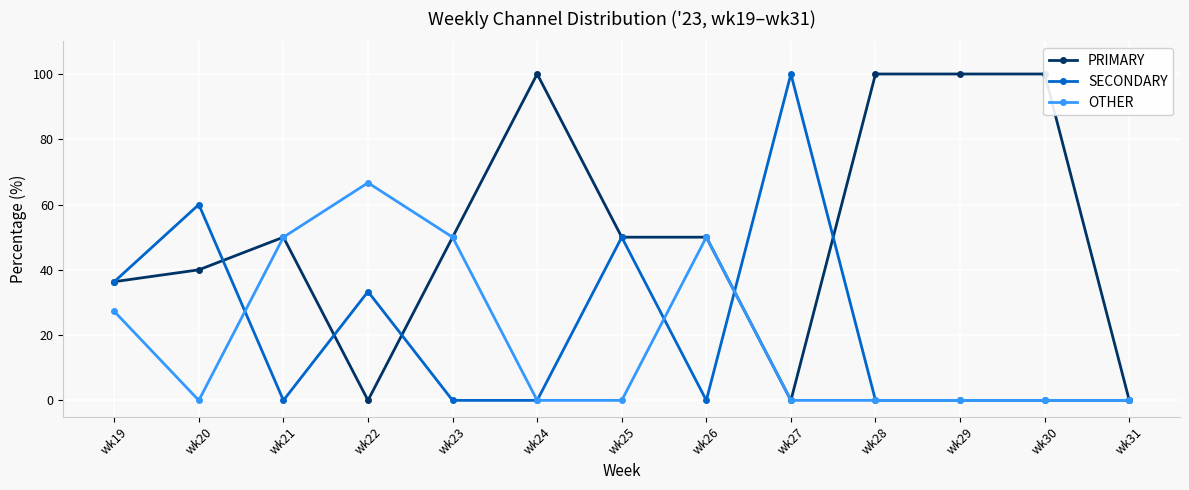

In PRIMARY, how many points are higher than both neighbors (excluding endpoints)?

2